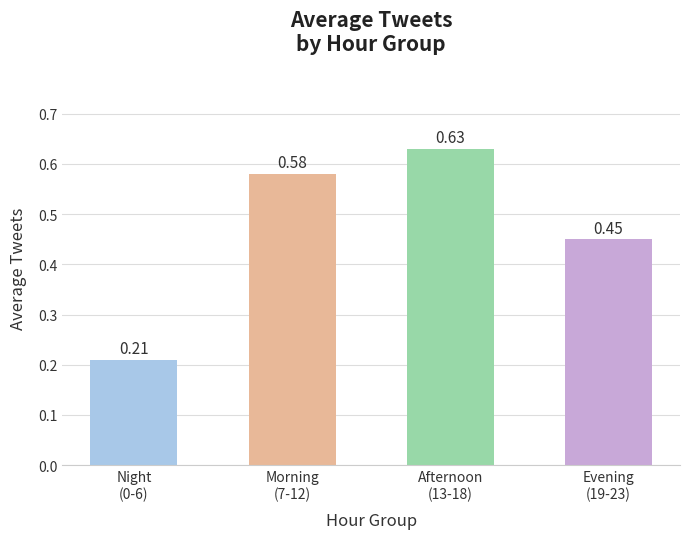

What is the difference between the maximum and minimum values?

0.4